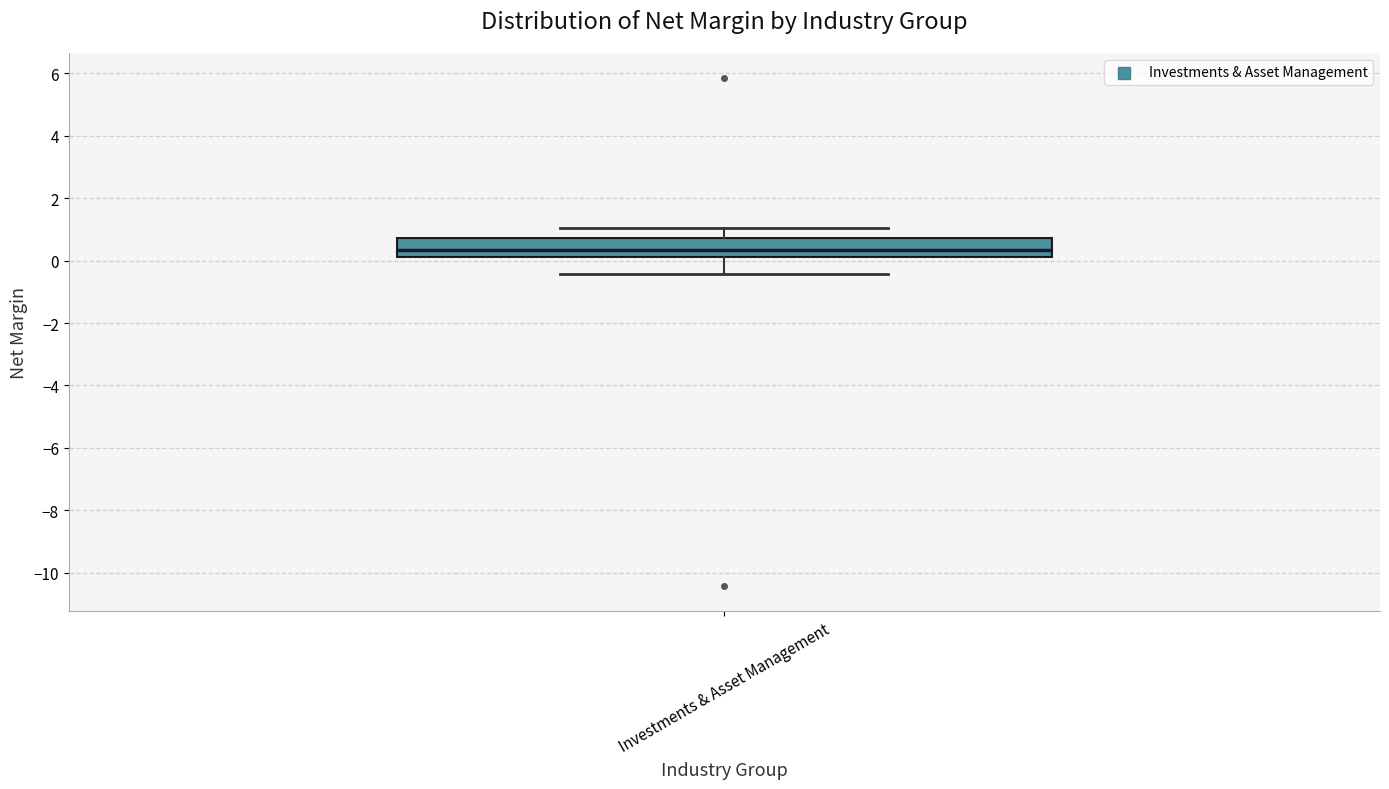

Transcribe this box plot: give where the median line is, the range the box spans, and where the two whiskers end, as read against the y-axis. The values are not printed on the chart, so give them approximately, as read against the axis.

median 0.4, box 0.2 to 0.8, whiskers -0.4 to 1.0